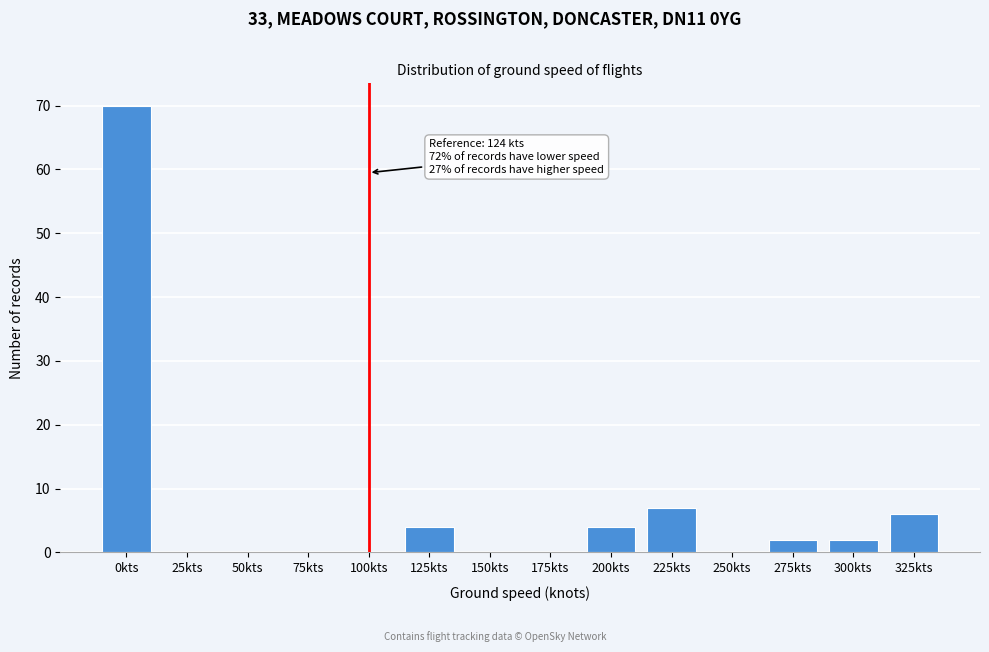

Reading left to right, extract all data points from this chart.

0kts=70	25kts=0	50kts=0	75kts=0	100kts=0	125kts=4	150kts=0	175kts=0	200kts=4	225kts=7	250kts=0	275kts=2	300kts=2	325kts=6